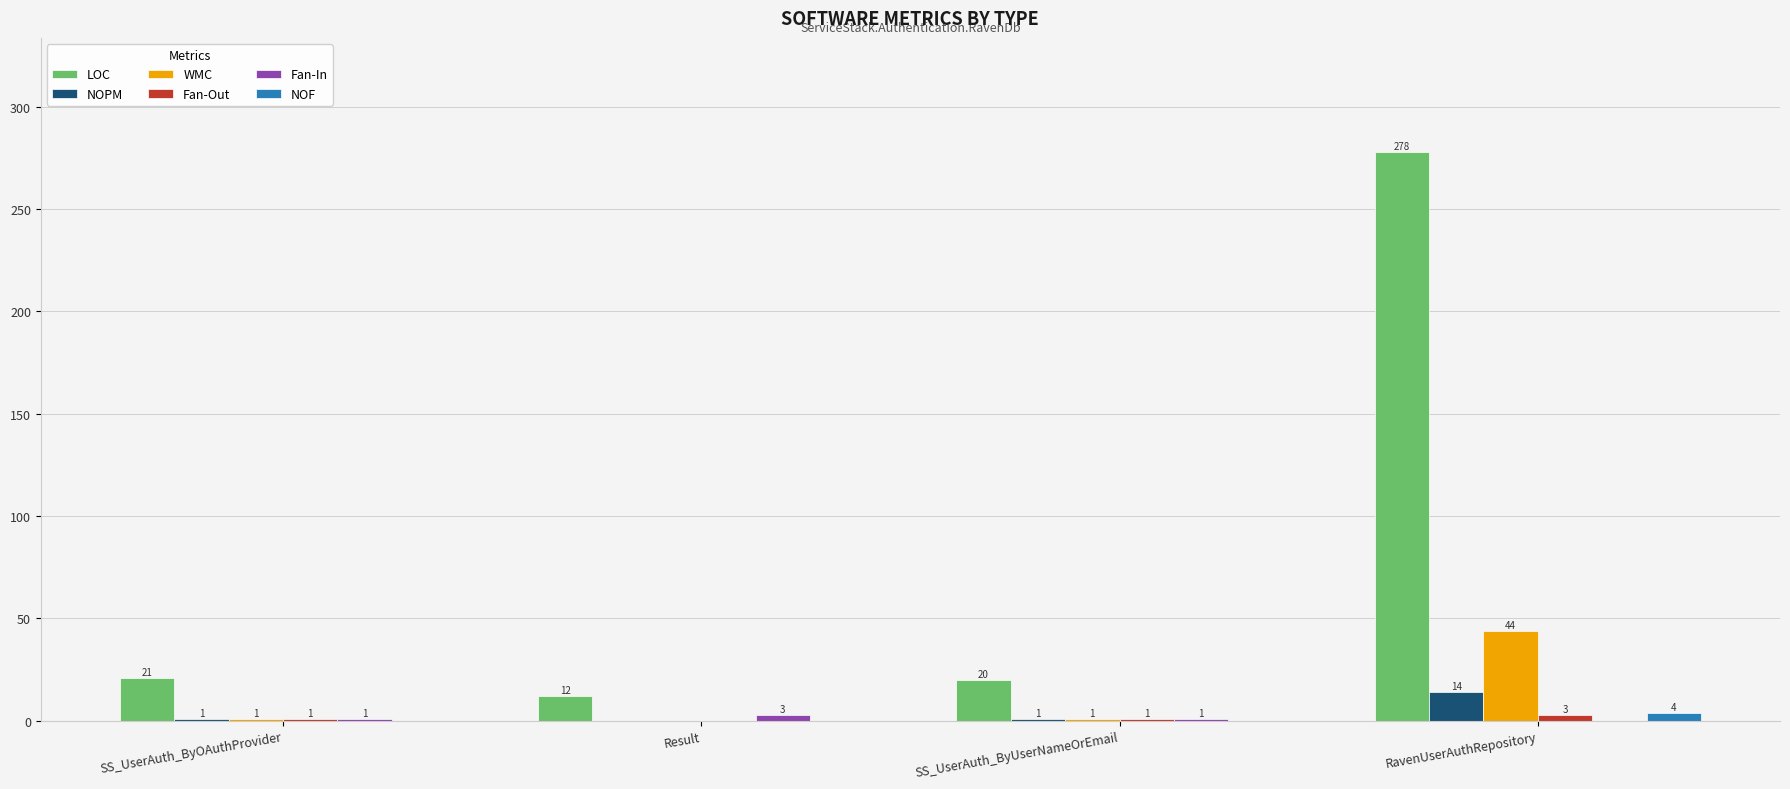

At which category is the sum across all series the highest?

RavenUserAuthRepository